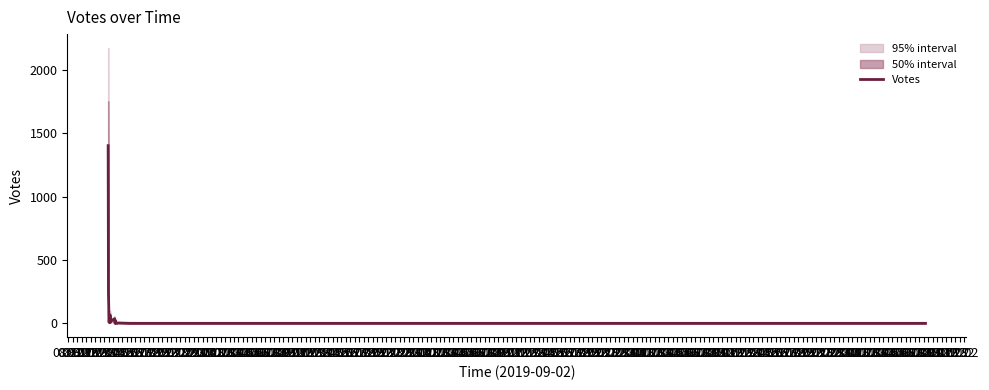

What is the value of the 5th point from the left?

39